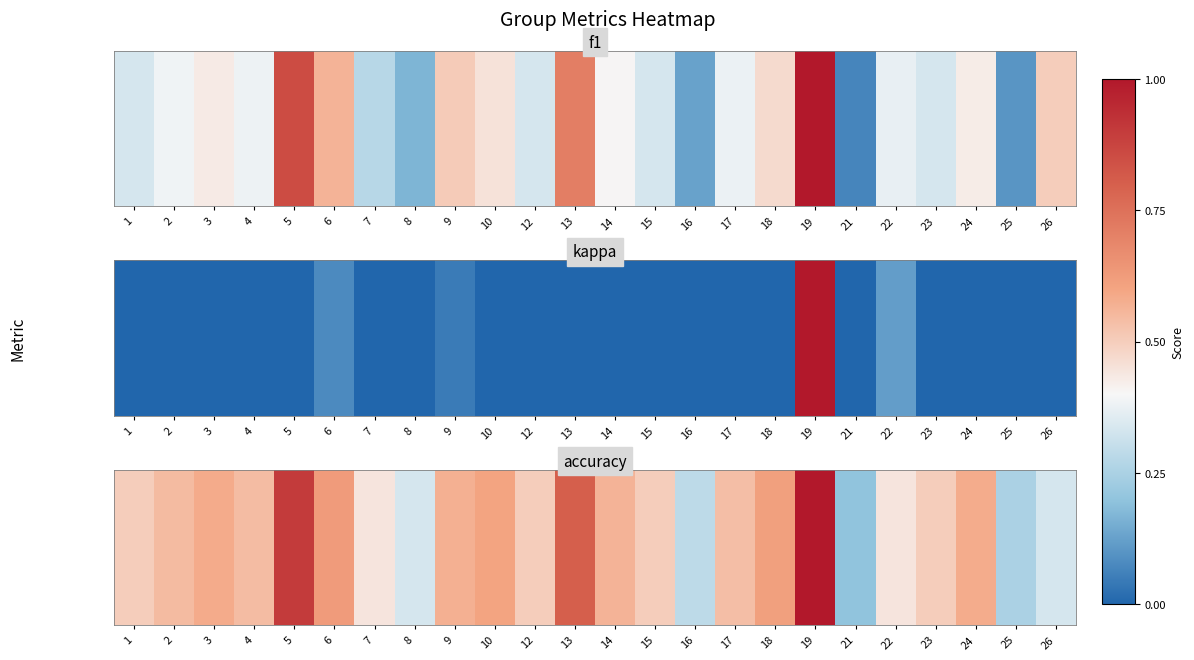

What is the change in value from 16 to 19?

+0.7